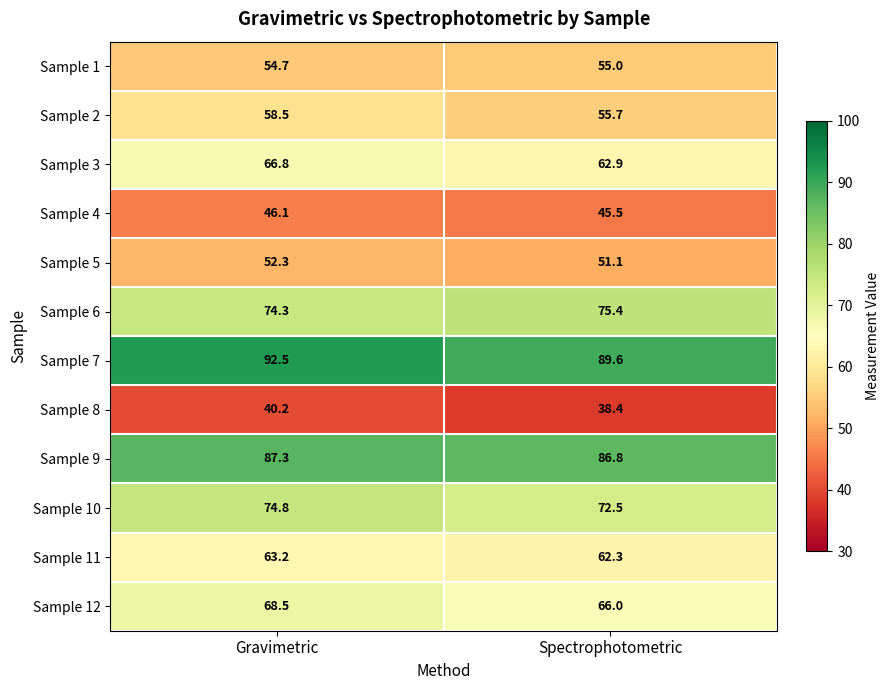

Which series changed the most between Gravimetric and Spectrophotometric?

Sample 3